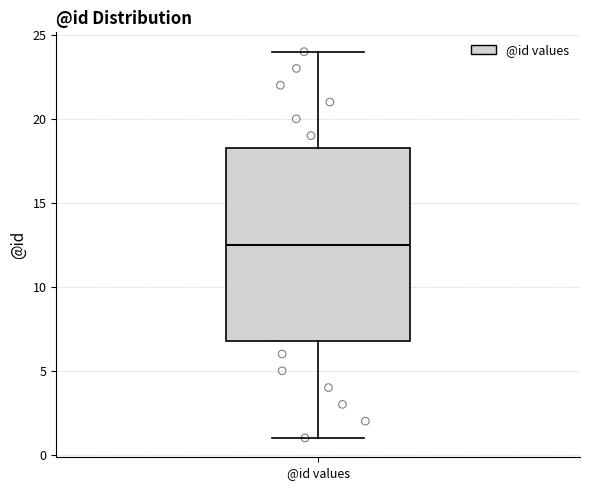

Transcribe this box plot: give where the median line is, the range the box spans, and where the two whiskers end, as read against the y-axis. The values are not printed on the chart, so give them approximately, as read against the axis.

median 12.5, box 7.0 to 18.5, whiskers 1.0 to 24.0